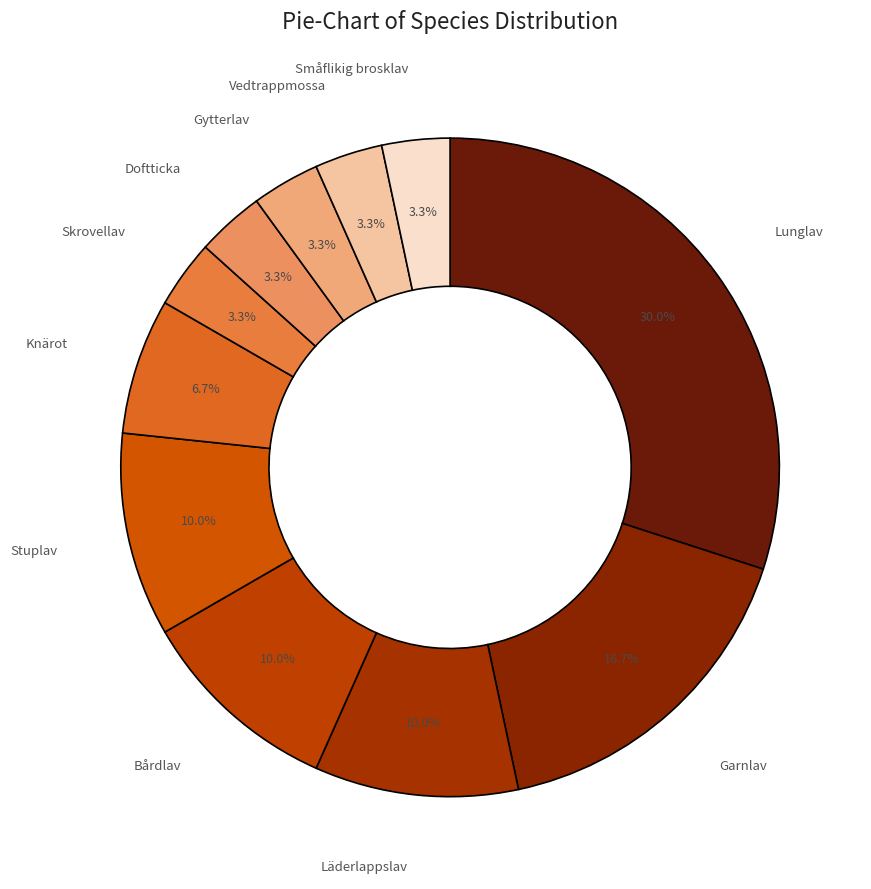

What is the total percentage of Garnlav and Doftticka?

20.0%